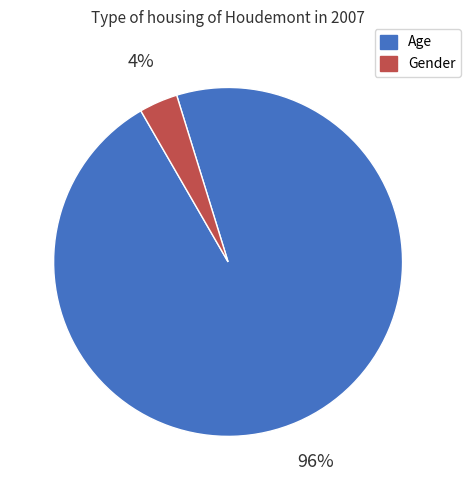

Which category has the biggest portion of the pie?

Age